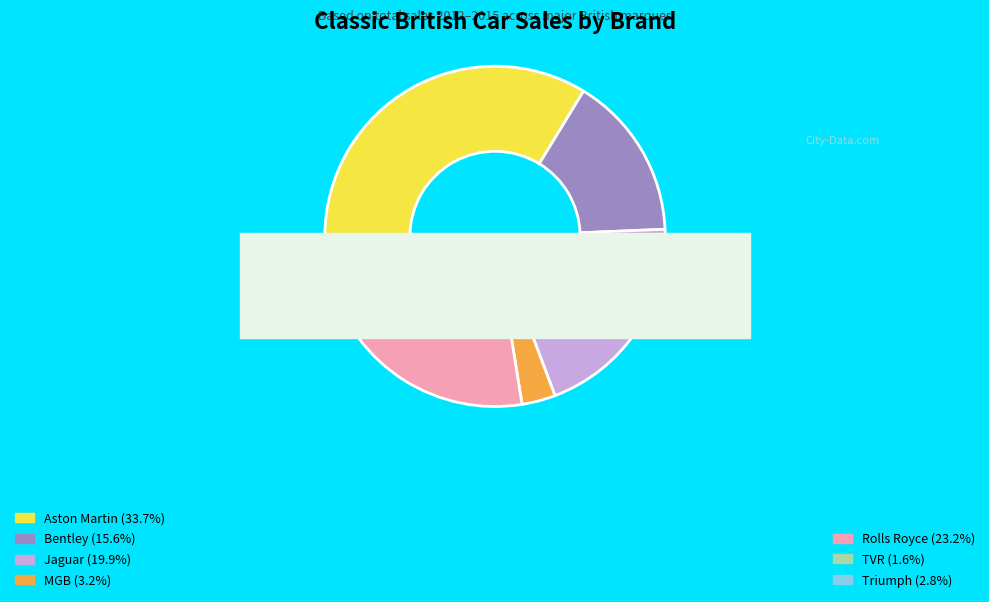

How many segments does this pie chart have?

7